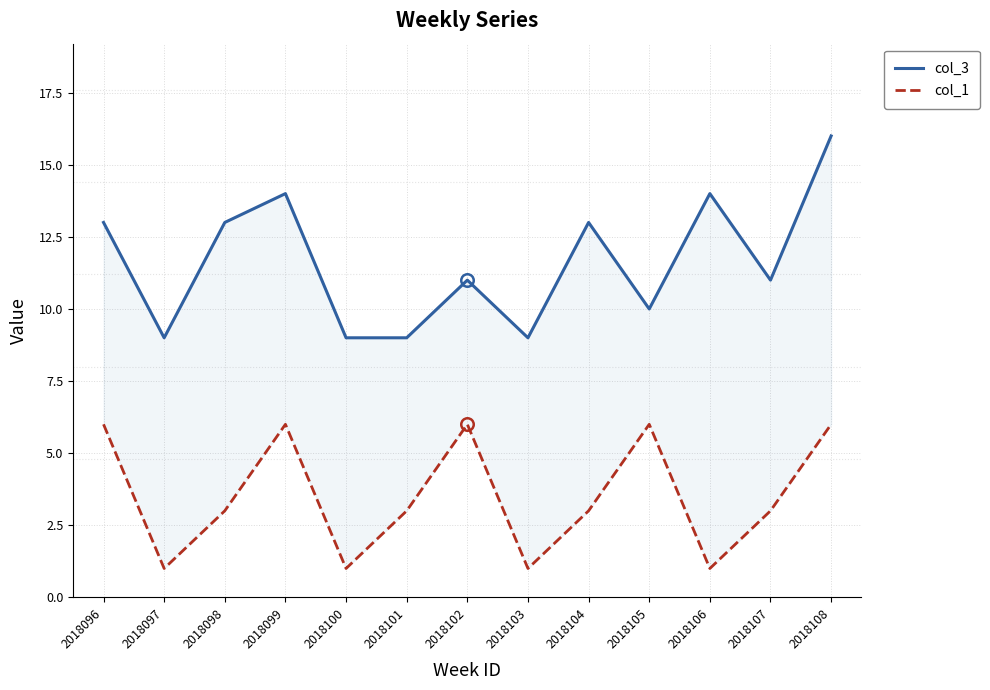

What is the difference between the highest and lowest values at 2018101?

6